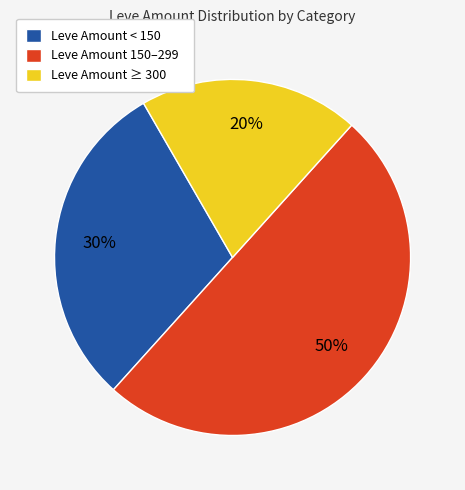

Combined, do Leve Amount ≥ 300 and Leve Amount 150–299 account for over 50%?

Yes